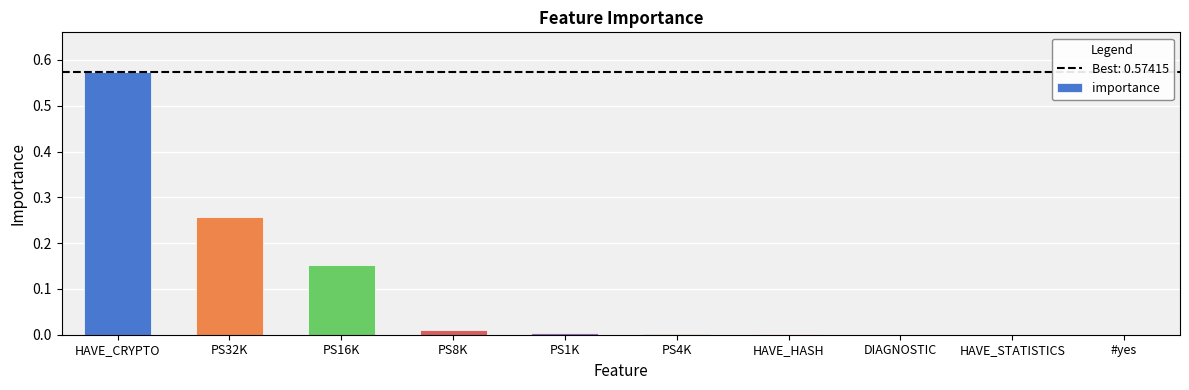

What is the sum of all values?

1.0